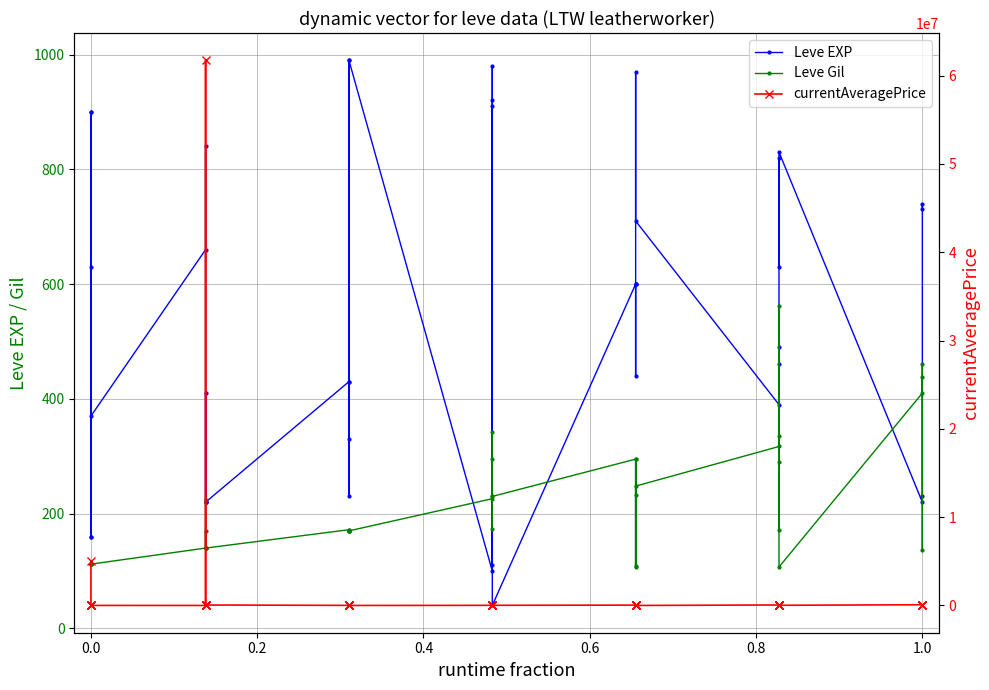

What are all the series names shown in the legend?

Leve EXP, Leve Gil, currentAveragePrice